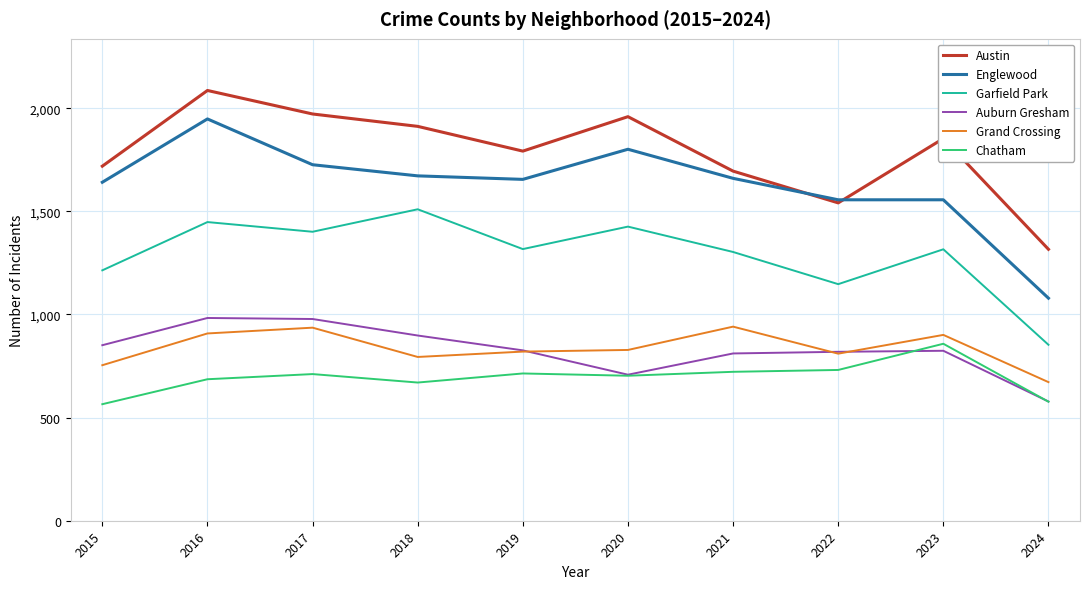

What is the greatest value displayed?

2086